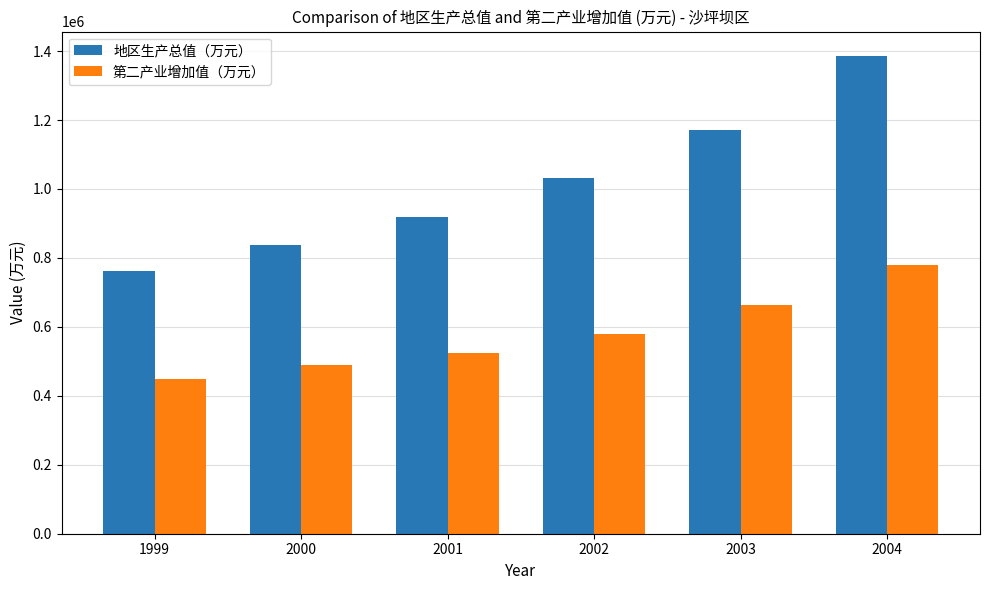

How many groups of bars are there?

6